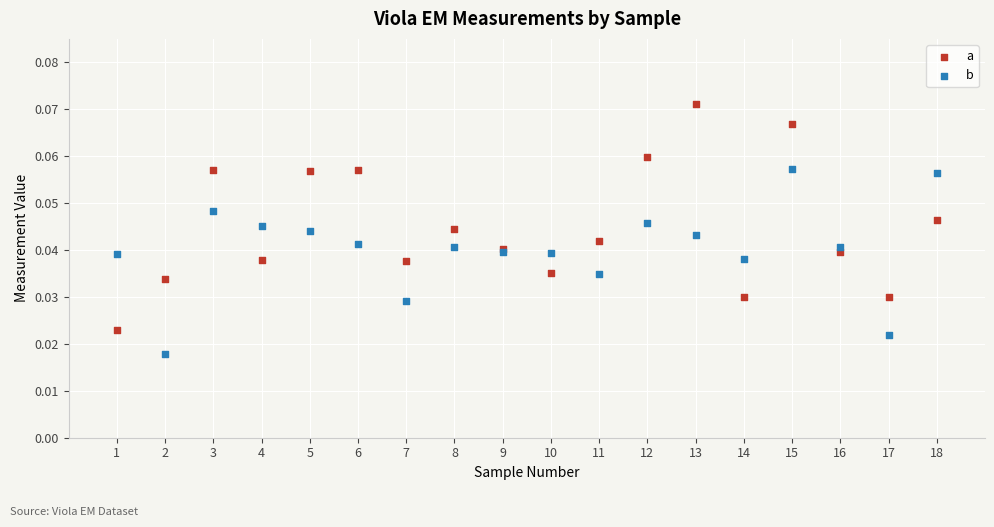

What are all the series names shown in the legend?

a, b